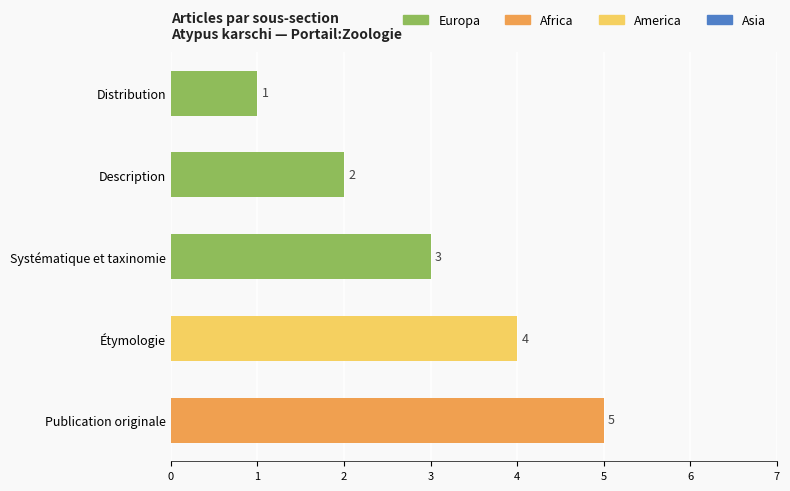

Rank the categories by value from highest to lowest.

Publication originale, Étymologie, Systématique et taxinomie, Description, Distribution